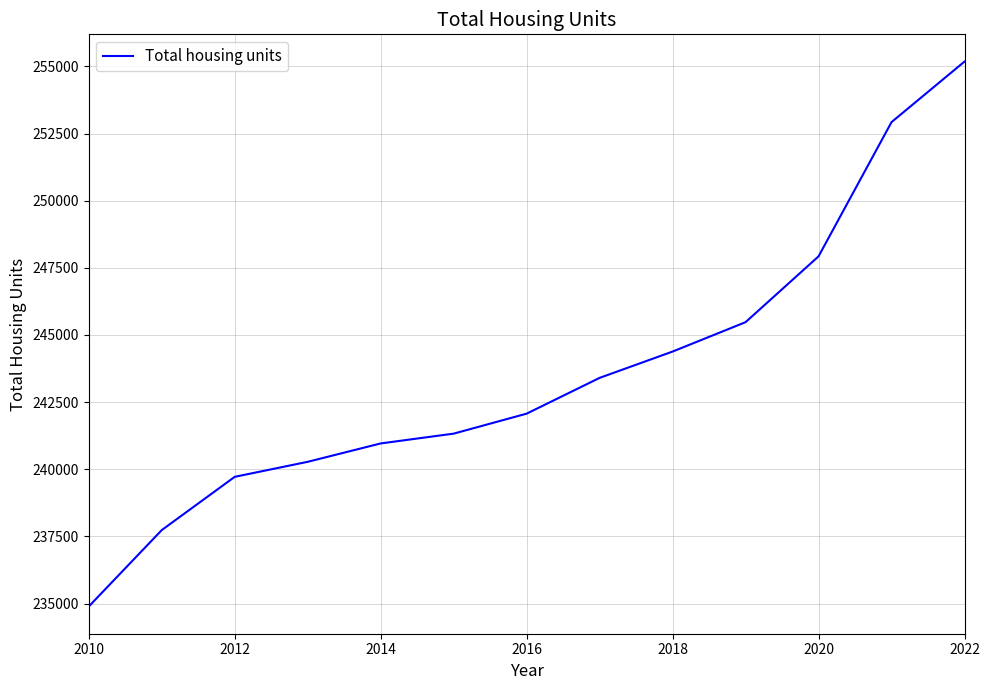

What is the difference between the maximum and minimum values?

20287